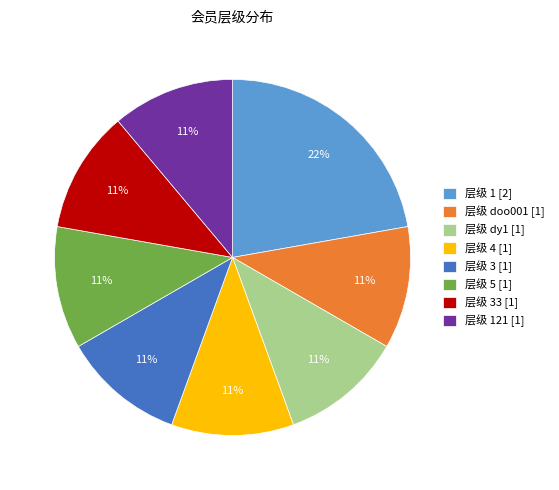

True or false: 层级 4 [1] accounts for 11% of the total.

True